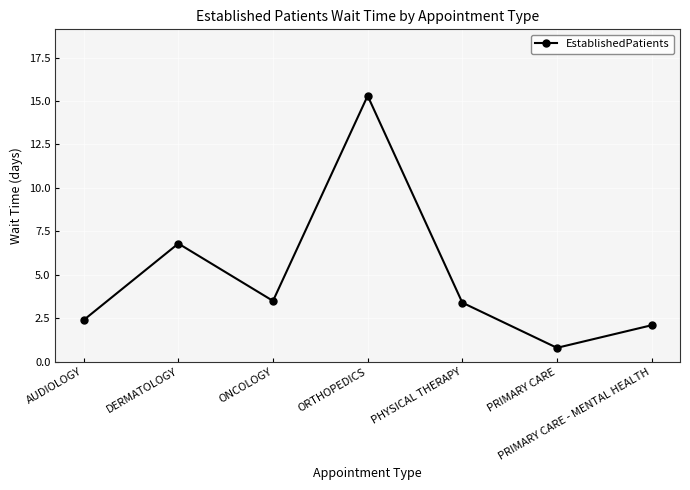

True or false: the data shows 5.0 at PHYSICAL THERAPY.

False